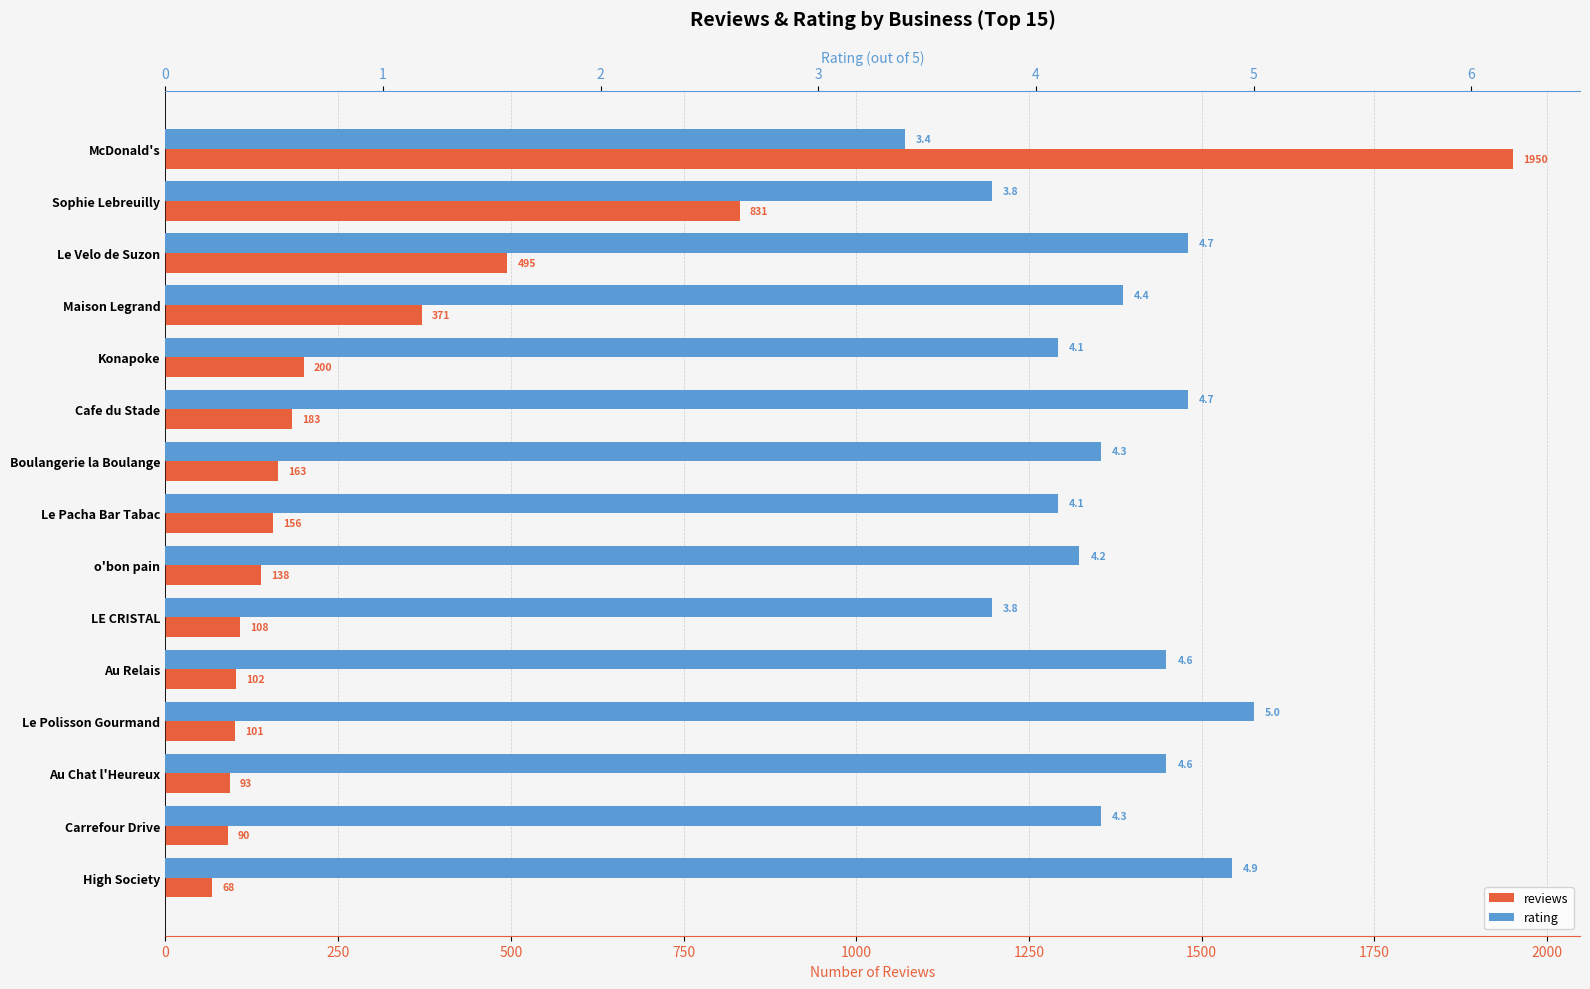

How many bars are there in total?

30